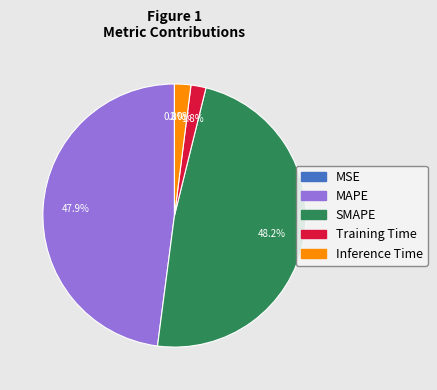

Is there a majority slice in this chart?

No